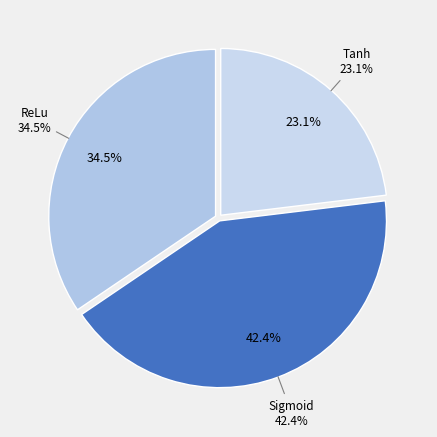

True or false: Tanh accounts for 20% of the total.

False